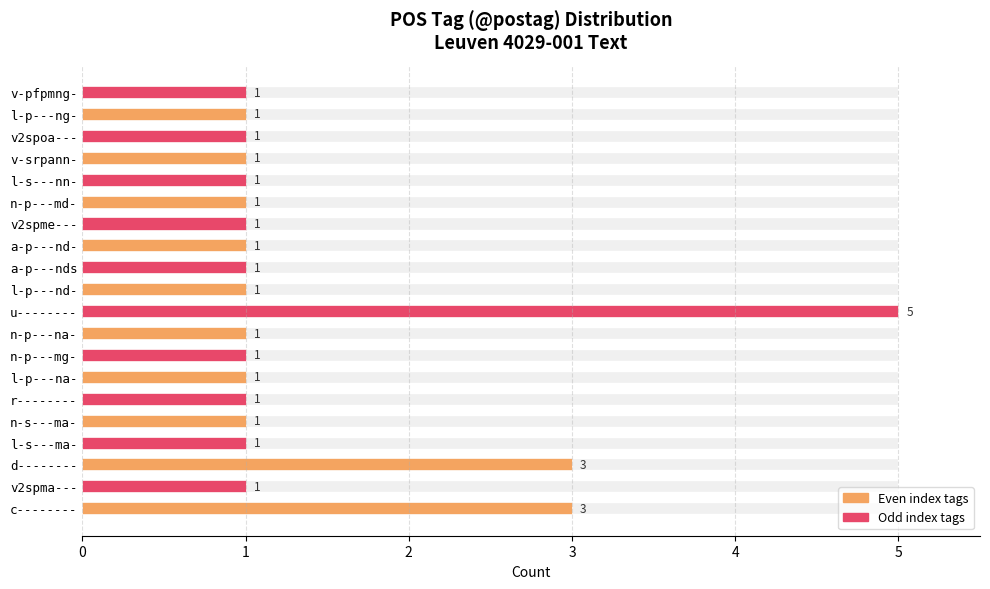

What value does the data have at n-p---md-?

1